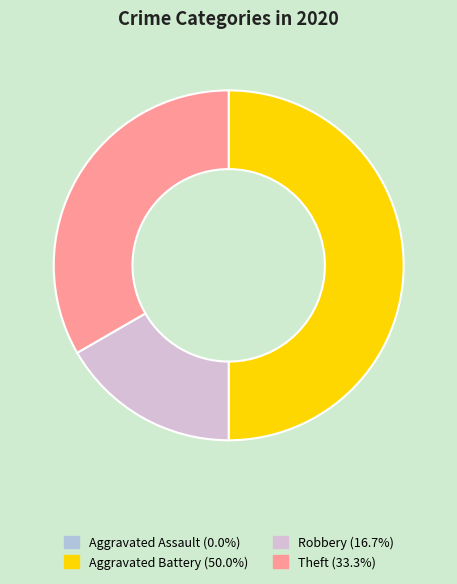

The Theft slice represents 33% of the pie. True or false?

True